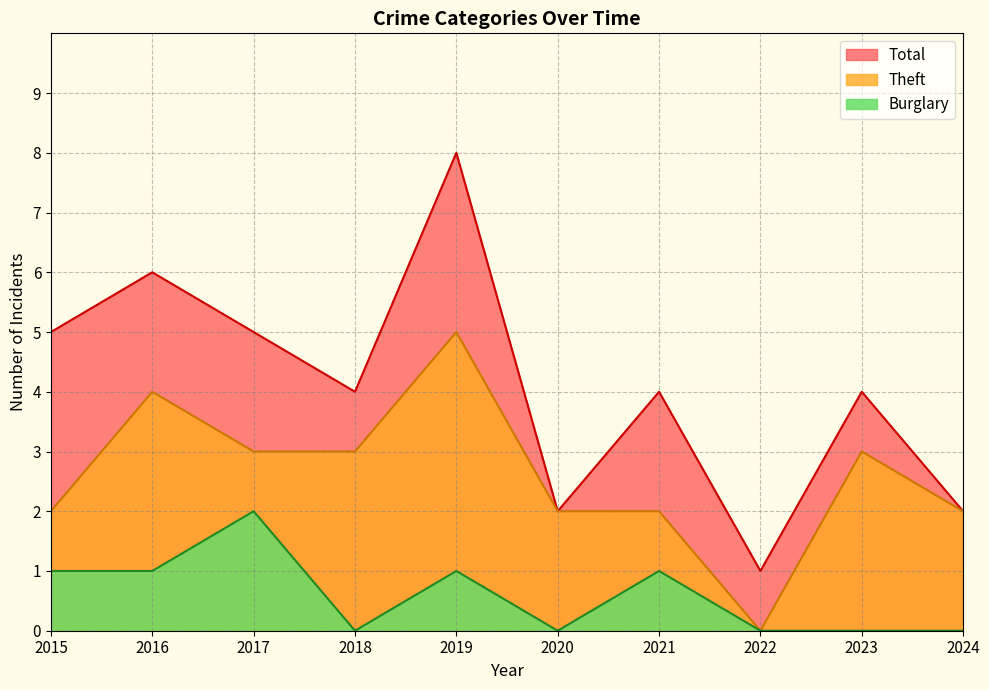

Reading left to right, what are all the values shown in this chart?

Theft: 2	4	3	3	5	2	2	0	3	2
Burglary: 1	1	2	0	1	0	1	0	0	0
Total: 5	6	5	4	8	2	4	1	4	2